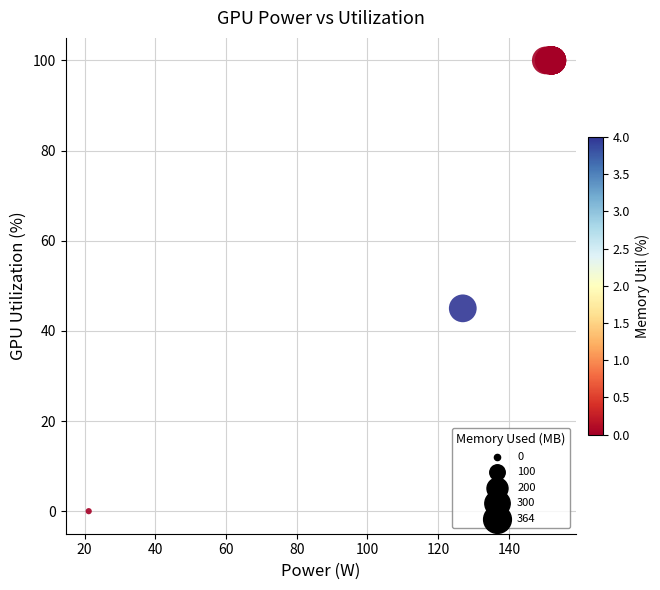

What Y value in the scatter plot is closest to 50?

45